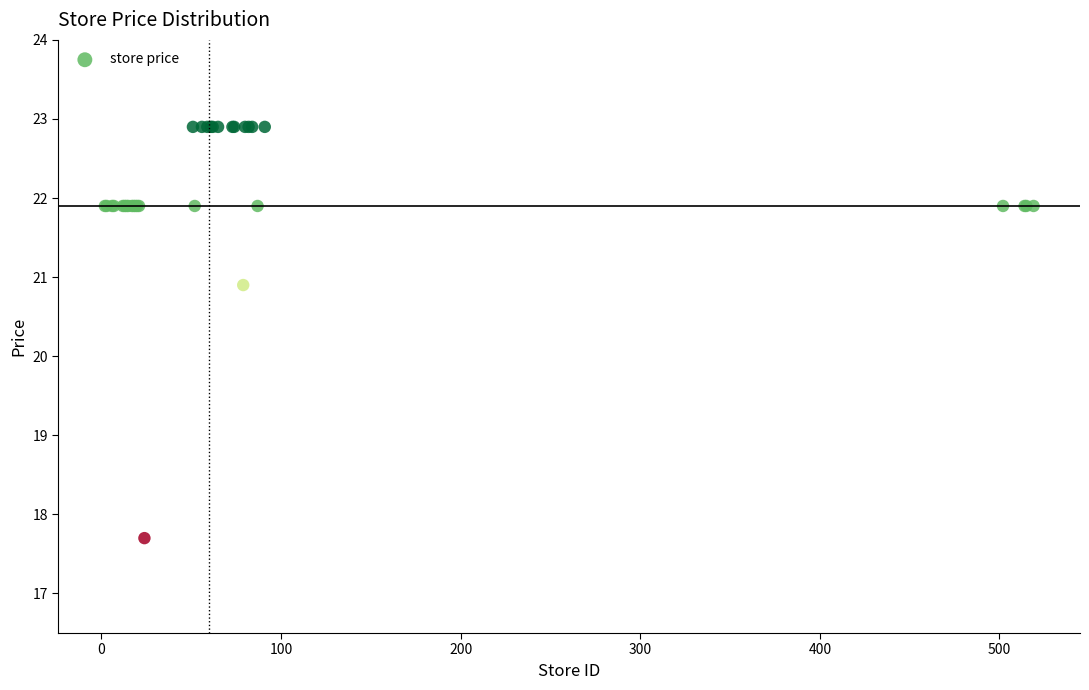

What Y value in the scatter plot is closest to 20?

20.9